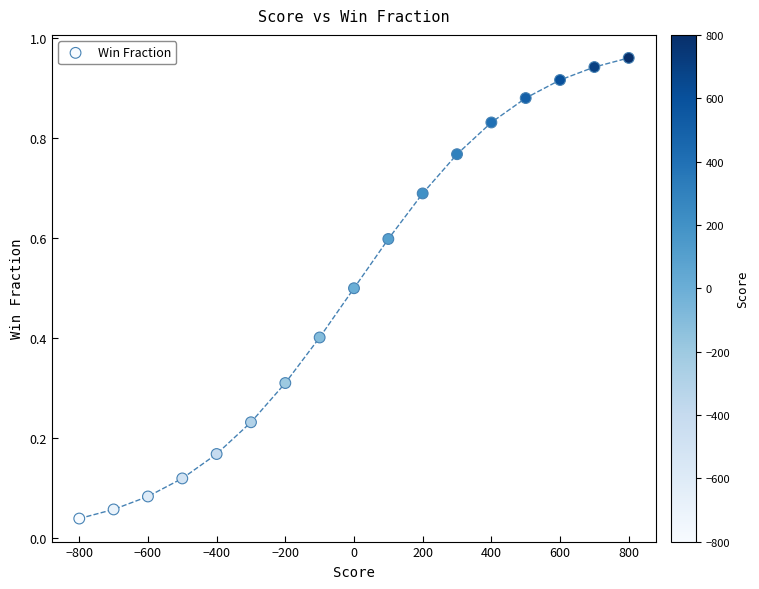

What is the range of X values (max minus min)?

1600.0